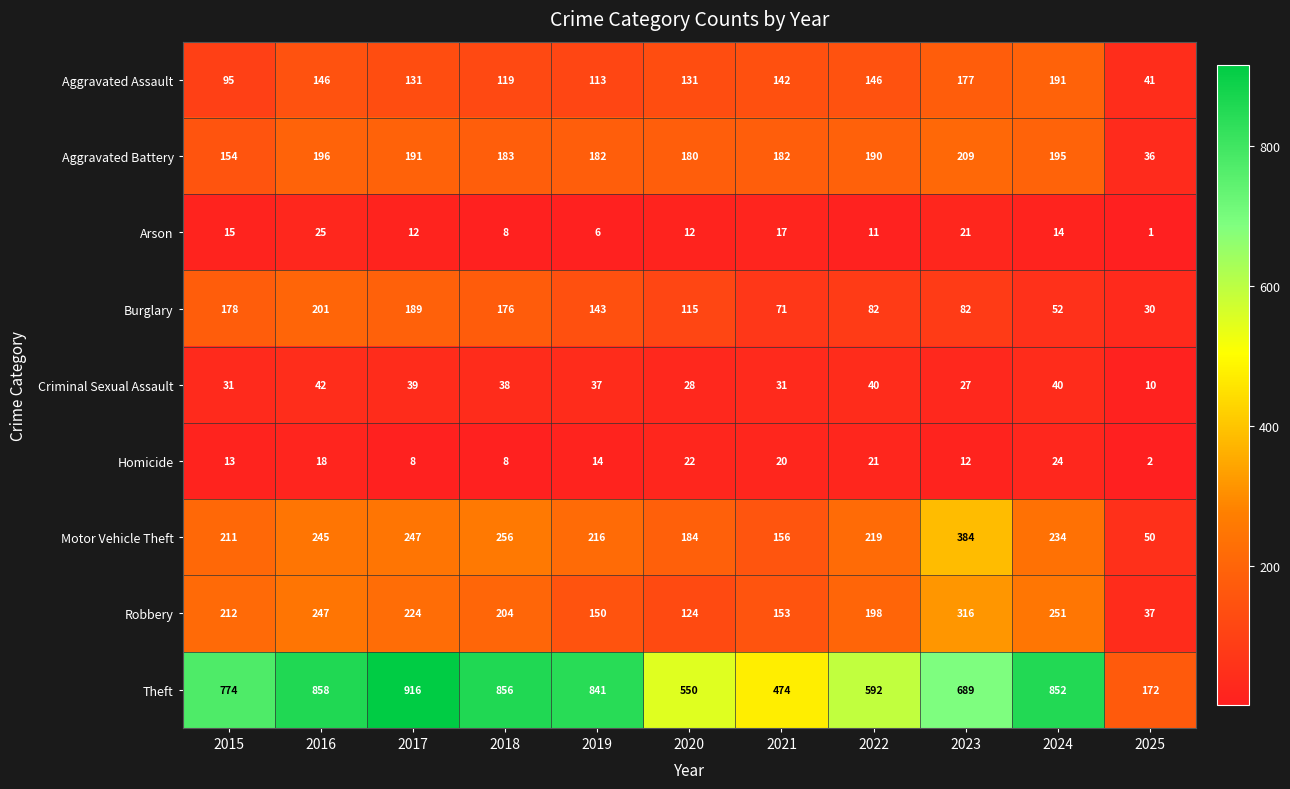

Which series has the widest spread of values?

Theft